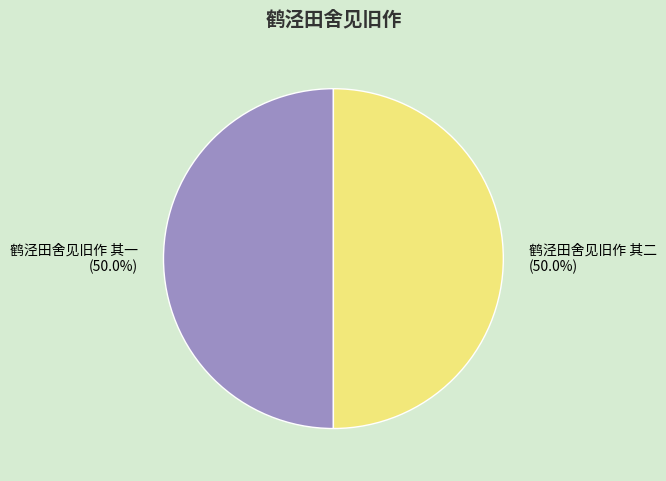

True or false: 鹤泾田舍见旧作 其一 accounts for 39% of the total.

False